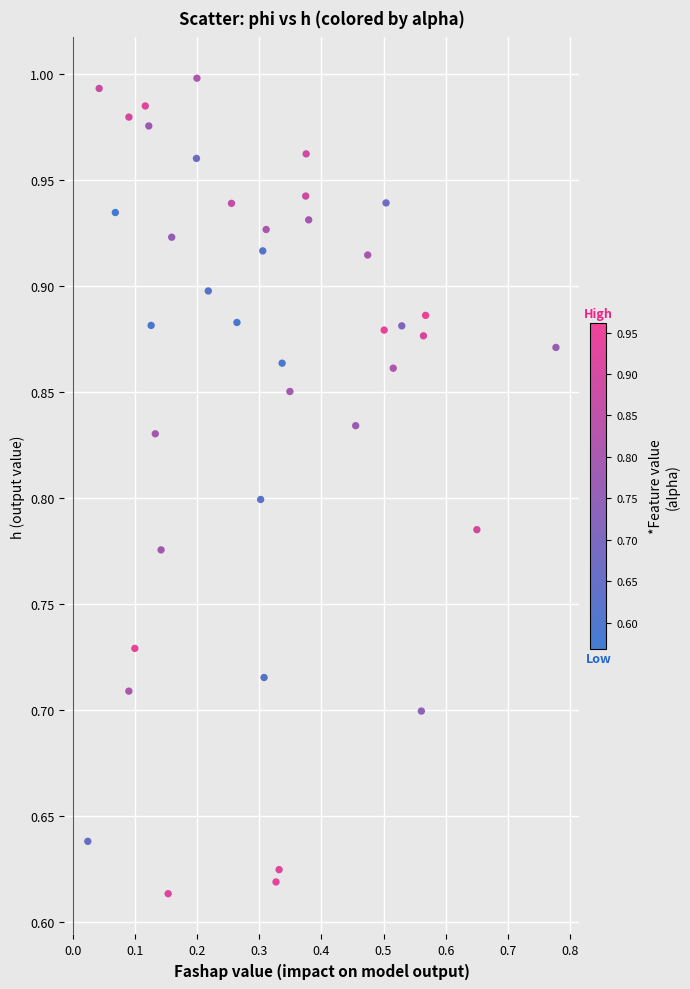

What is the range of Y values (max minus min)?

0.4